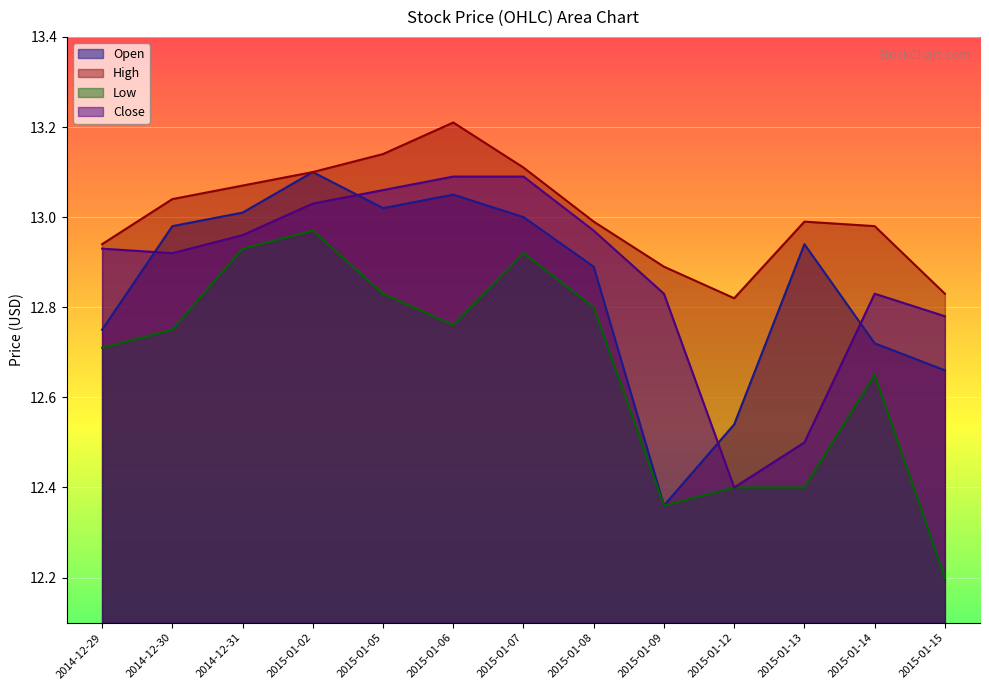

Where is High nearest to the value 13?

2015-01-08